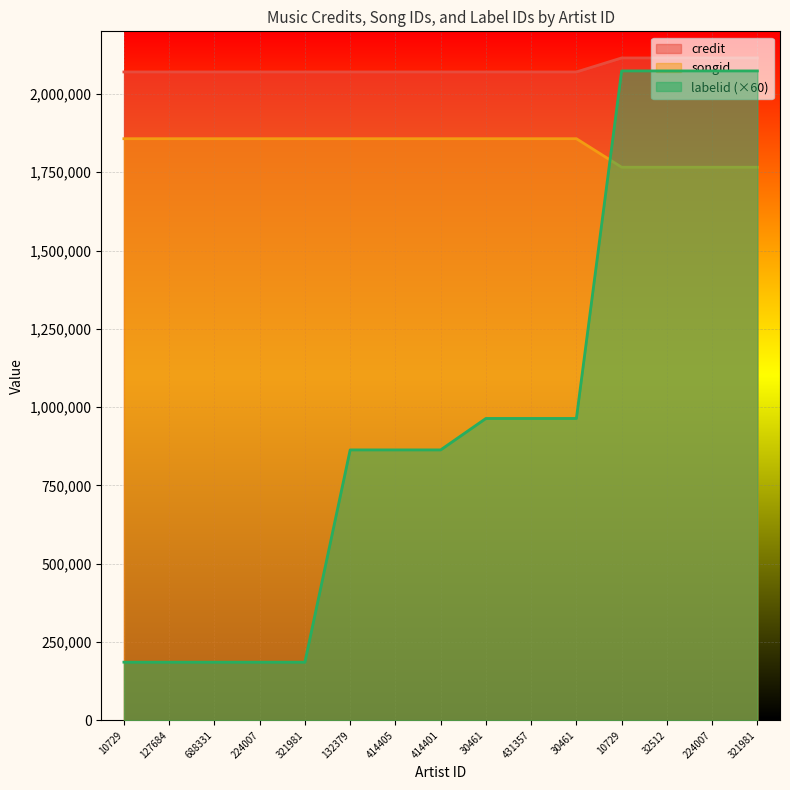

Is the value of songid at 431357 greater than the value of labelid at 414401?

Yes